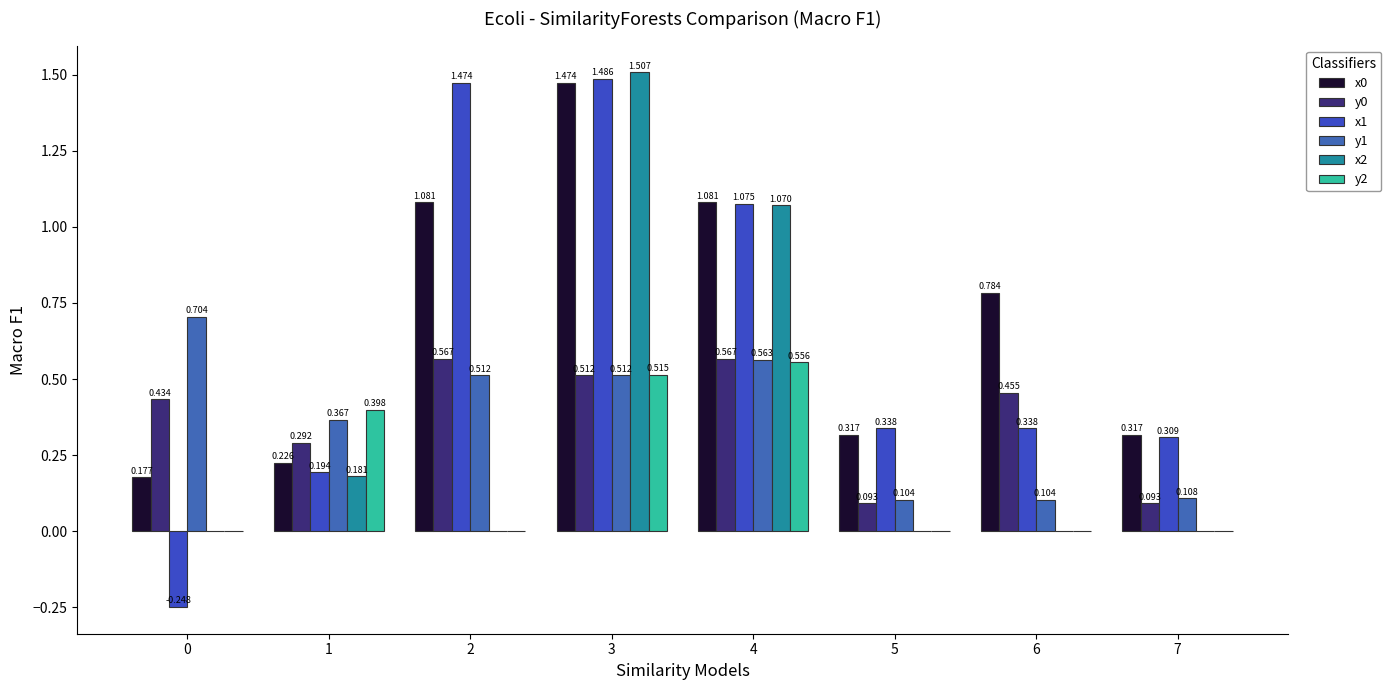

What is the value of the y0 bar at the 8th from the left?

0.1